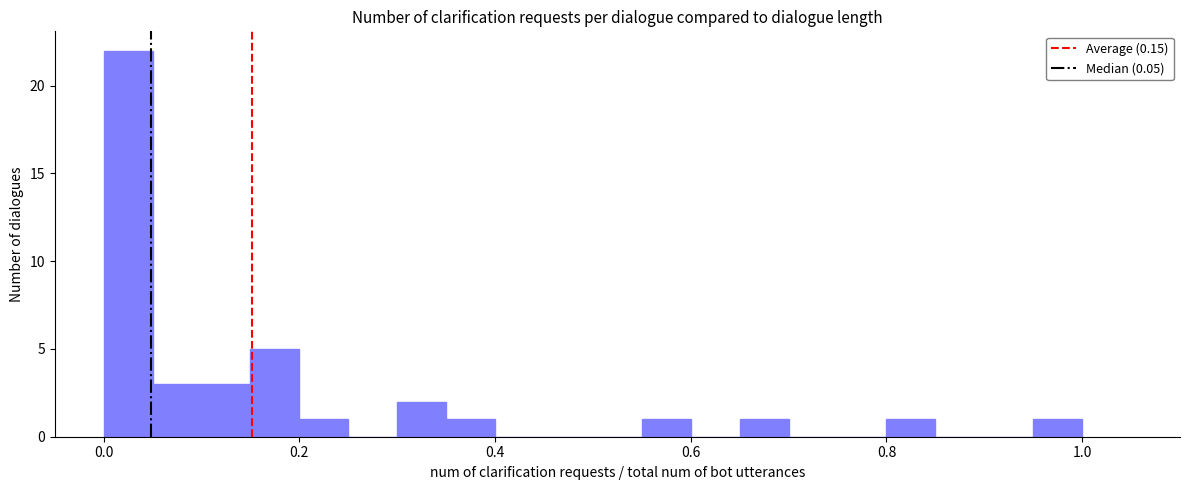

Read against the x-axis, roughly where is the centre of the tallest bar?

0.02